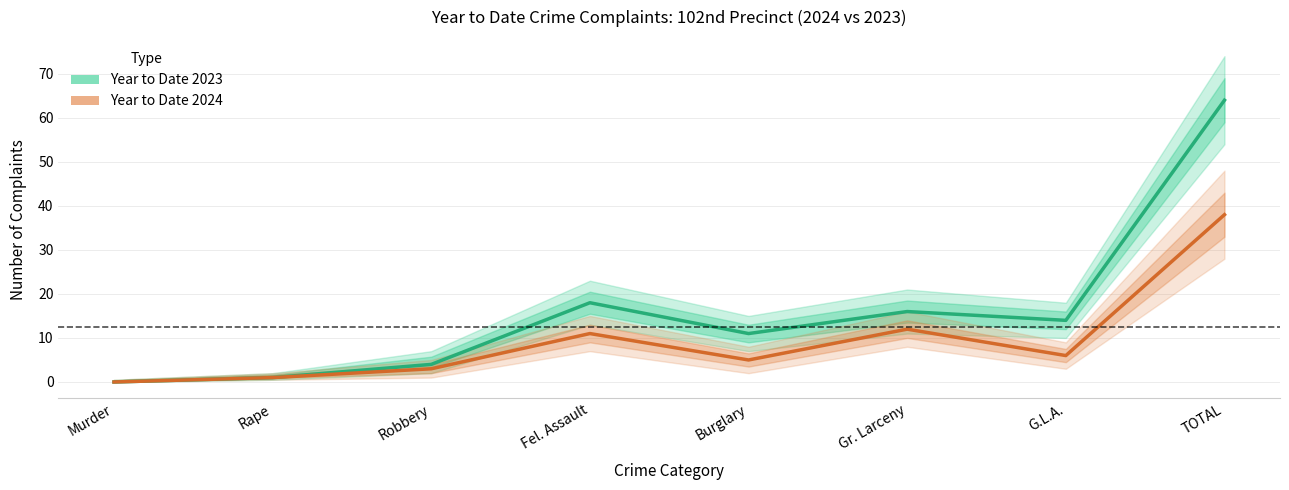

True or false: Year to Date 2023 and Year to Date 2024 cross at least once.

False